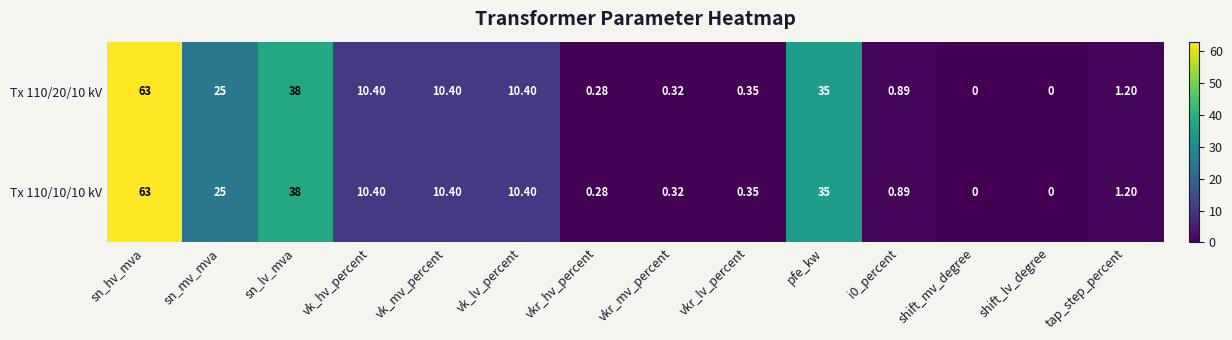

How many values in the Tx 110/20/10 kV series exceed 10?

7